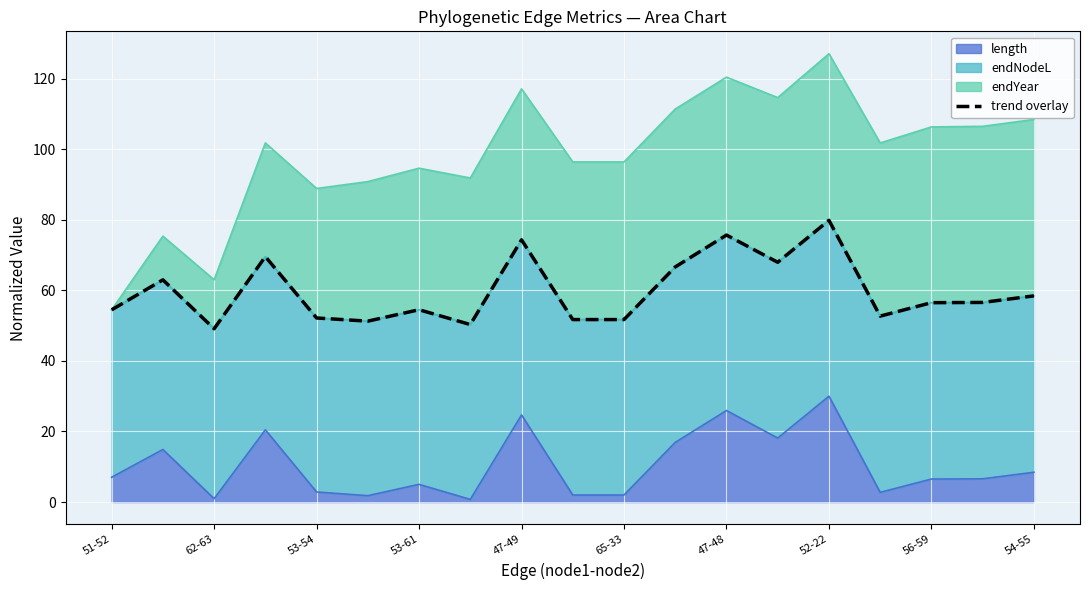

Does the chart display data point markers on the line(s)?

No